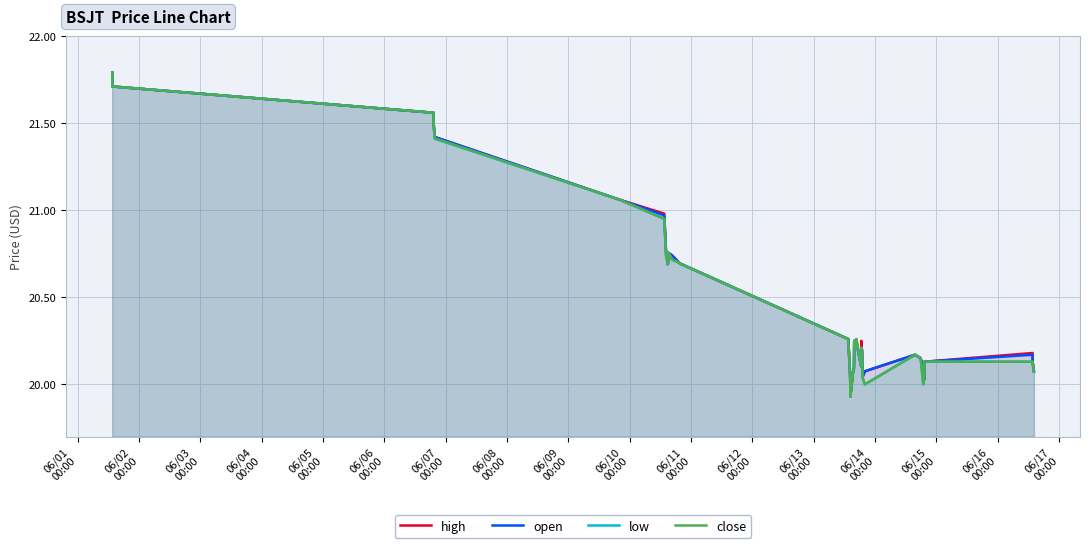

In low, how many points are higher than both neighbors (excluding endpoints)?

5